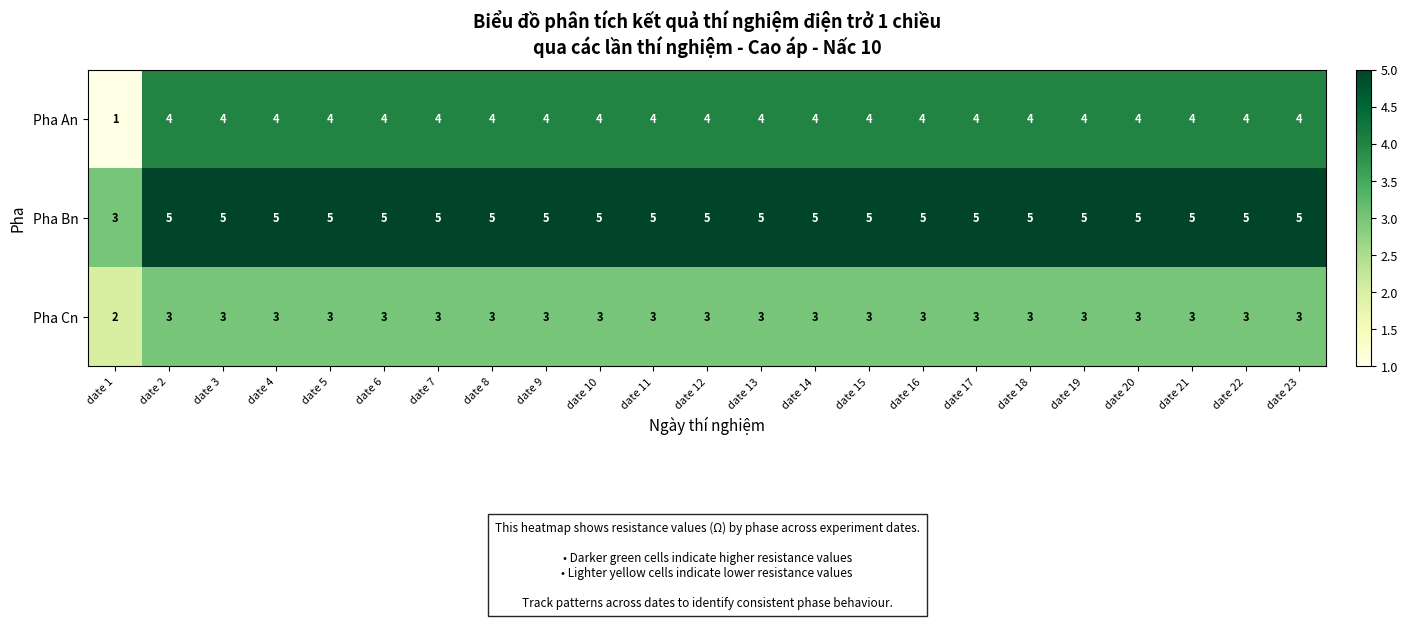

What is the sum of the Pha An values at date 17 and date 10?

8